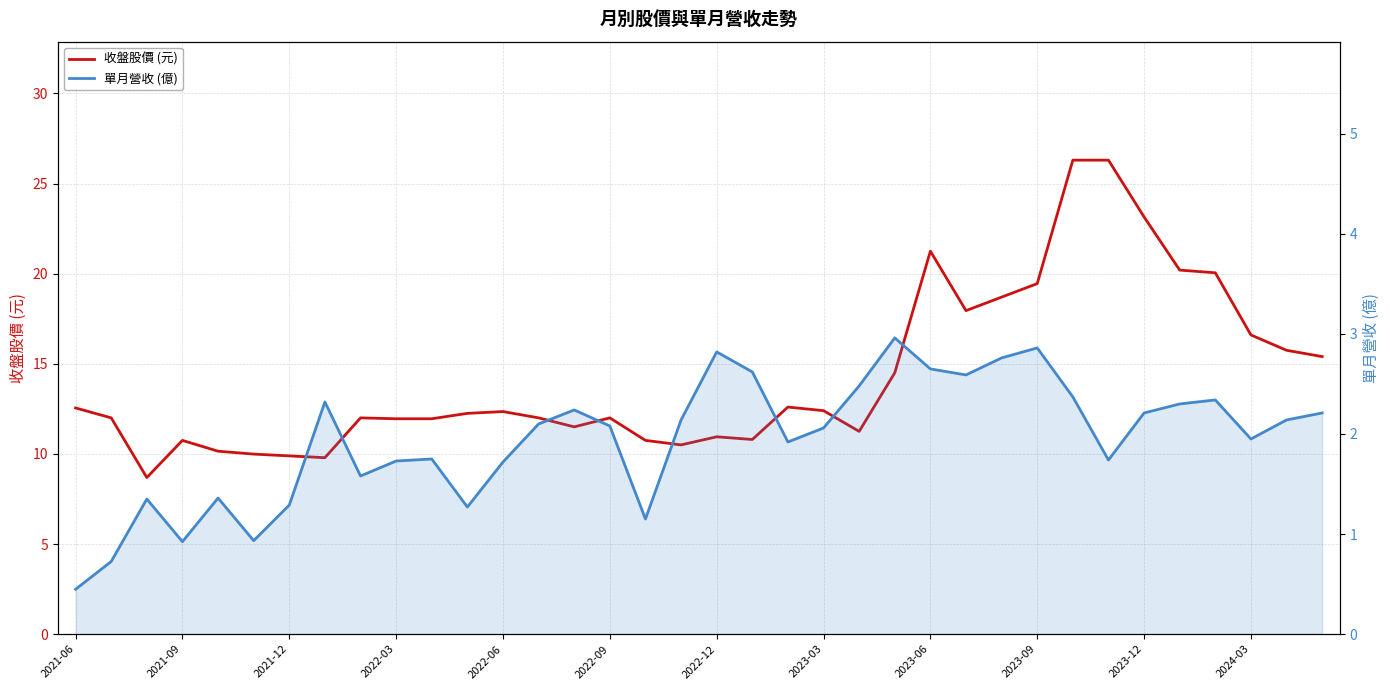

At which label does 單月營收 (億) reach its minimum?

2021-06